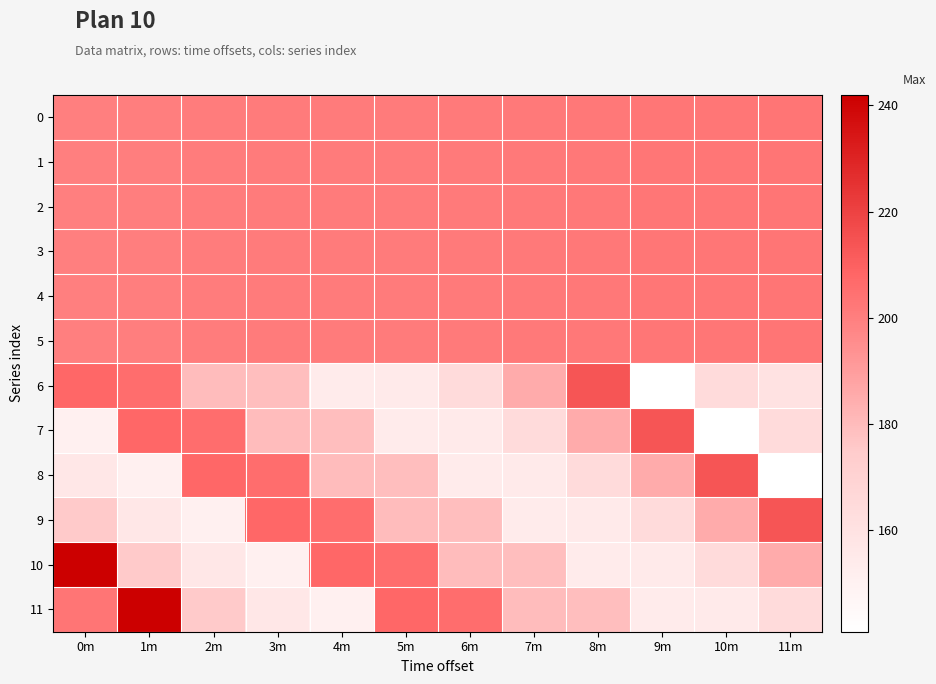

Rank the series at 3m from highest to lowest value.

9, 8, 0, 1, 2, 3, 4, 5, 7, 6, 11, 10